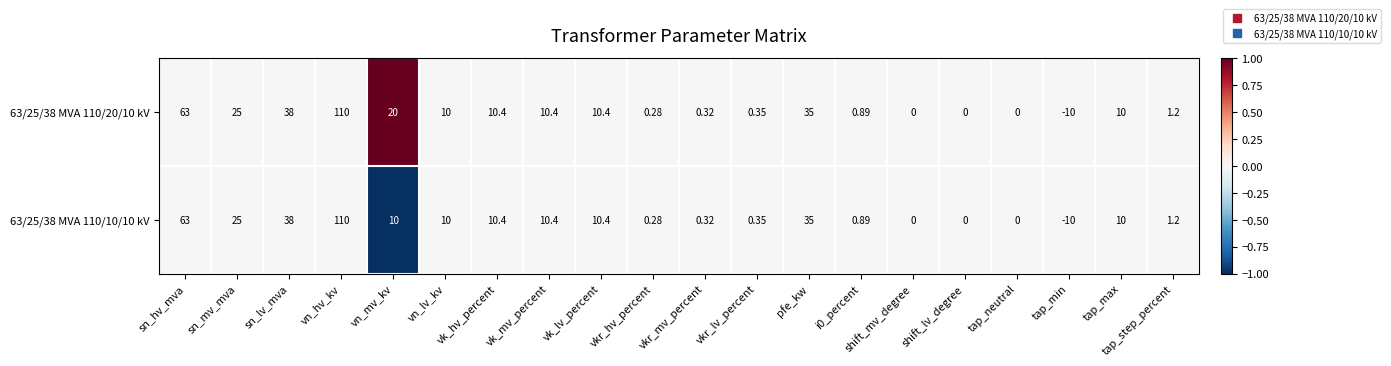

Which category has the highest value in the 63/25/38 MVA 110/10/10 kV series?

vn_hv_kv